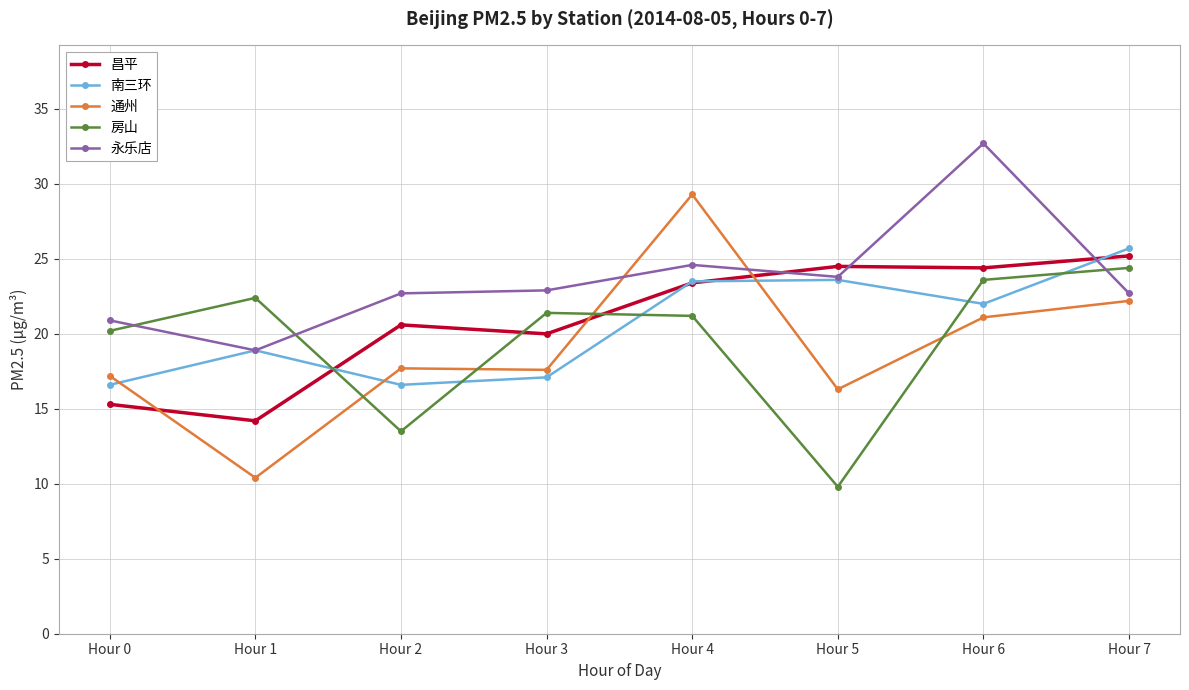

Is the value of 昌平 at Hour 2 greater than the value of 南三环 at Hour 0?

Yes